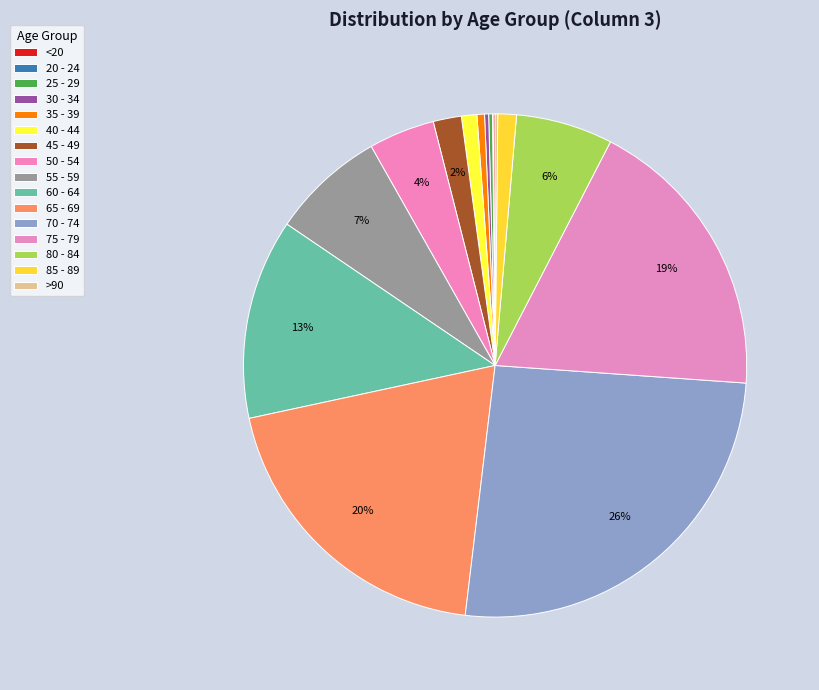

How much of the chart is everything except 40 - 44?

99.0%